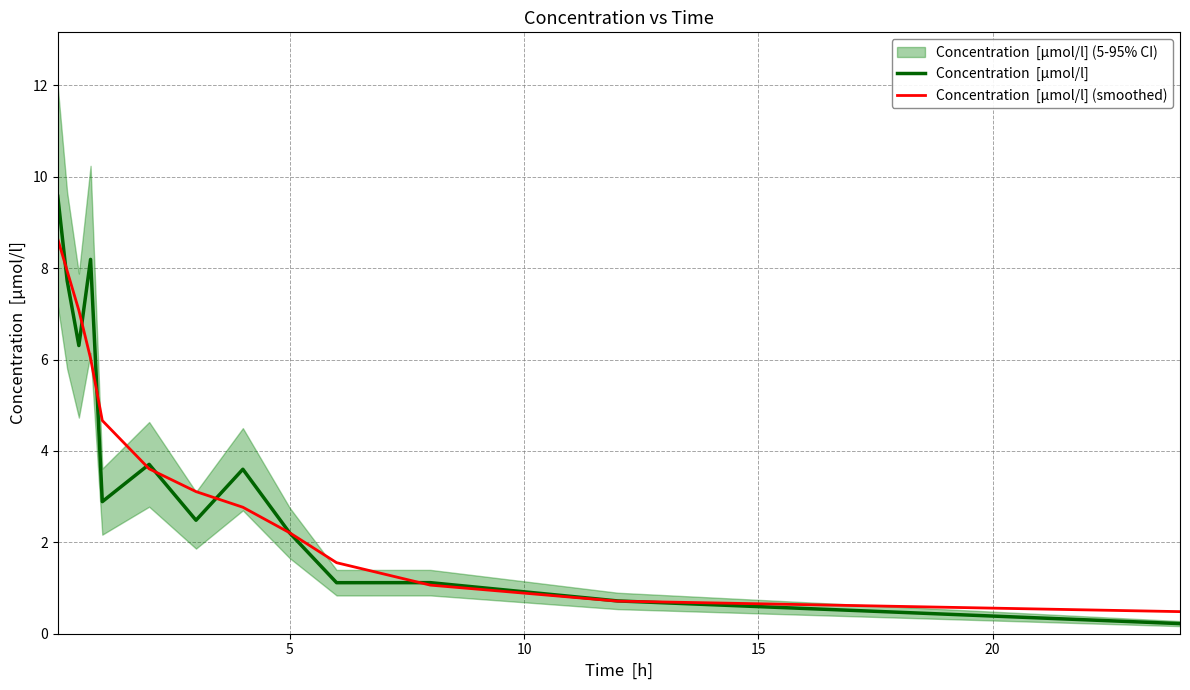

The value of Concentration  [µmol/l] at 10 is 8.8. True or false?

False